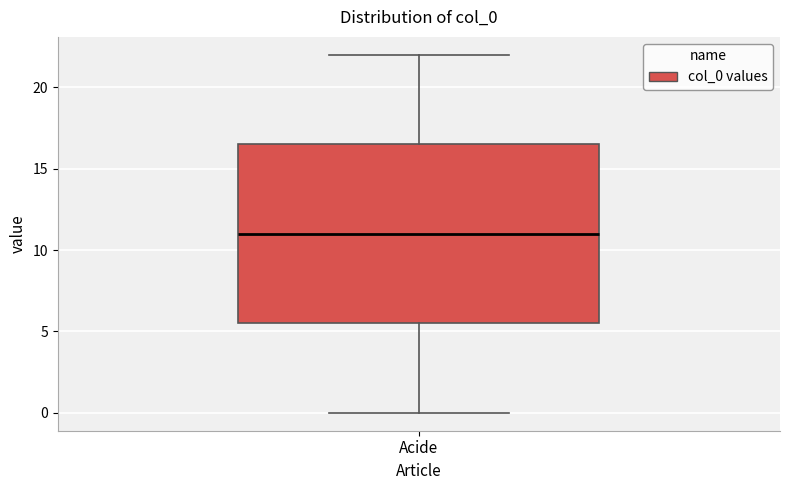

Read this box plot against the y-axis: the position of the median line, the range covered by the box, and the ends of both whiskers. The values are not printed on the chart, so give them approximately, as read against the axis.

median 11.0, box 5.5 to 16.5, whiskers 0.0 to 22.0